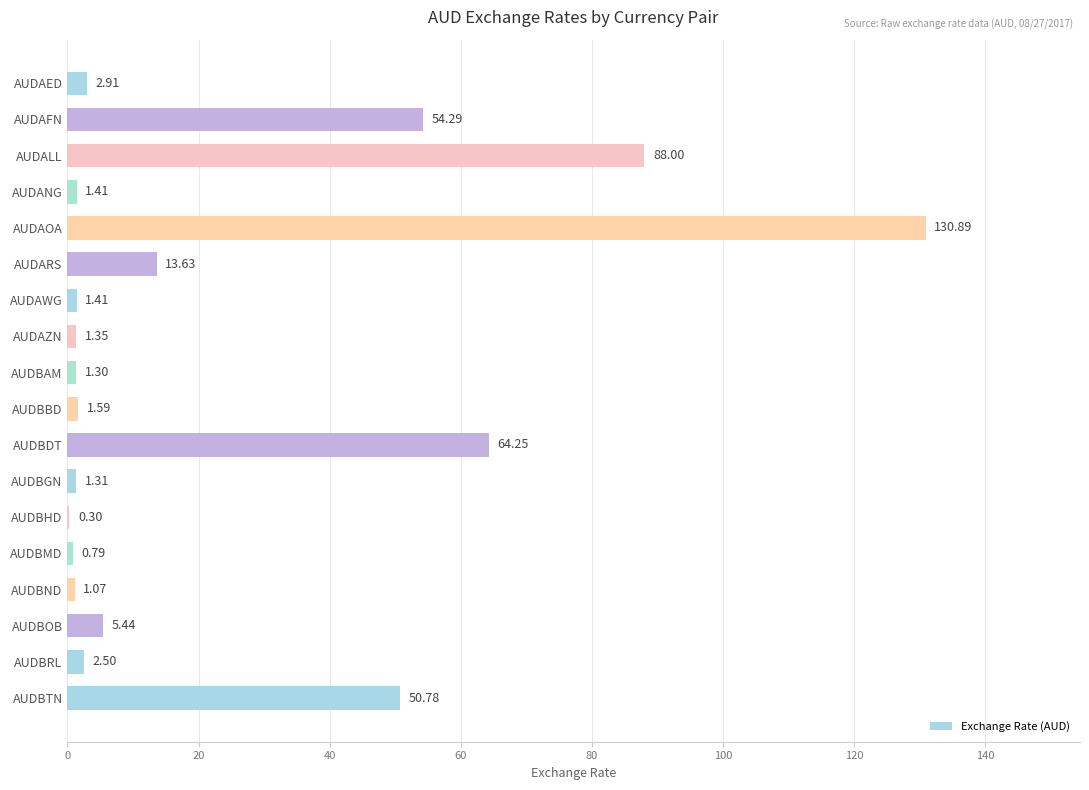

At which label is the value closest to 65?

AUDBDT